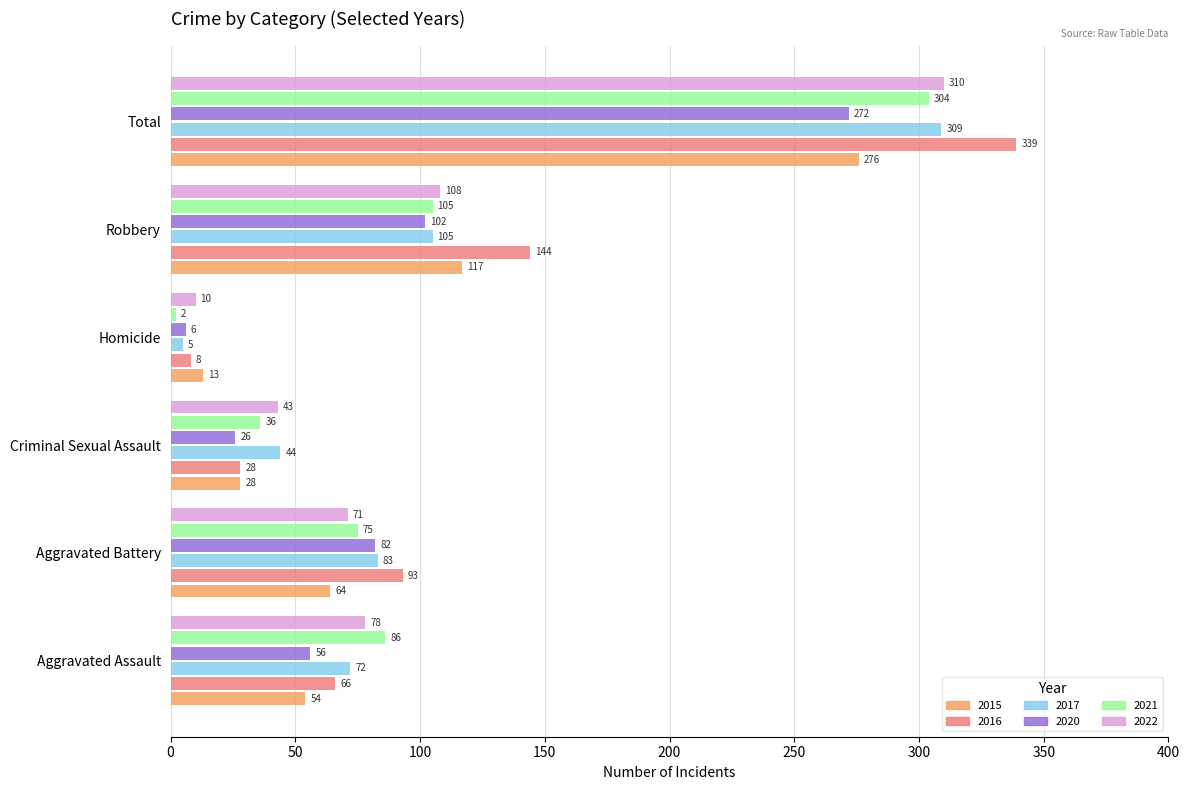

What is the difference between the maximum and minimum values in the 2015 series?

263